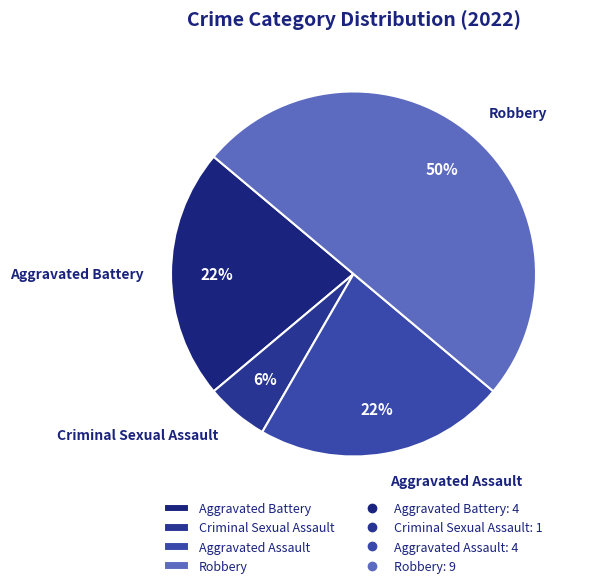

The Robbery slice represents 38% of the pie. True or false?

False